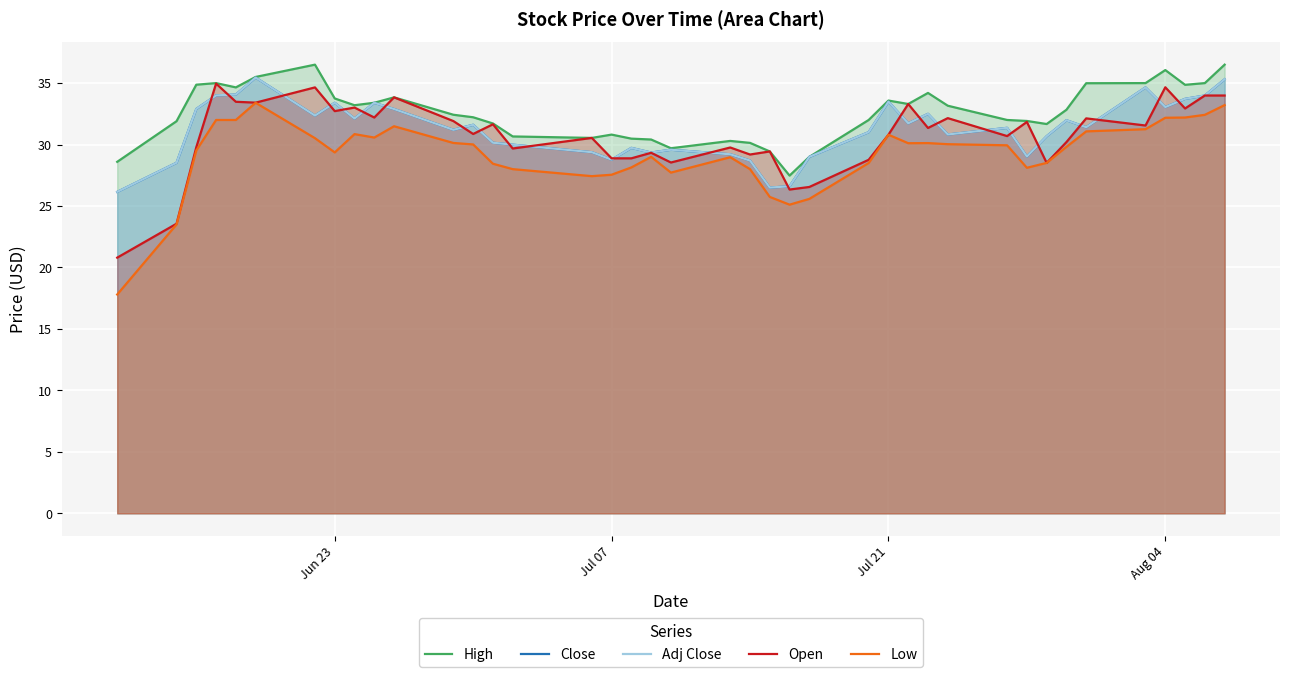

Is it true that Adj Close equals 49.8 at 19?

False